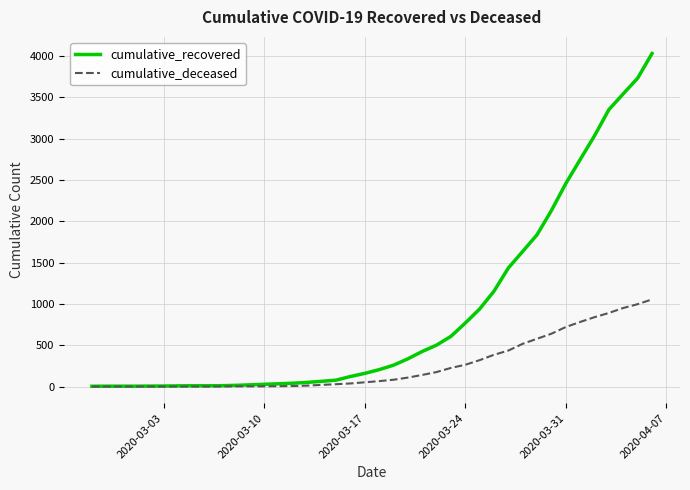

List the series in order of their peak value, lowest first.

cumulative_deceased, cumulative_recovered